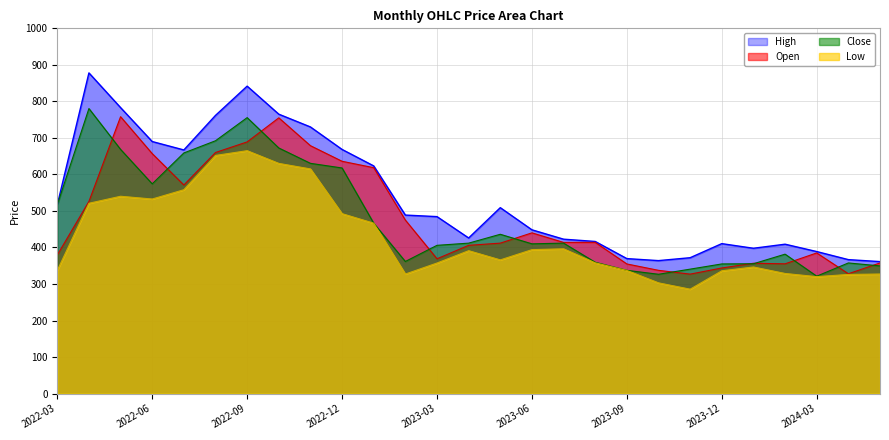

The Open series shows 112.2 at 2024-01. True or false?

False